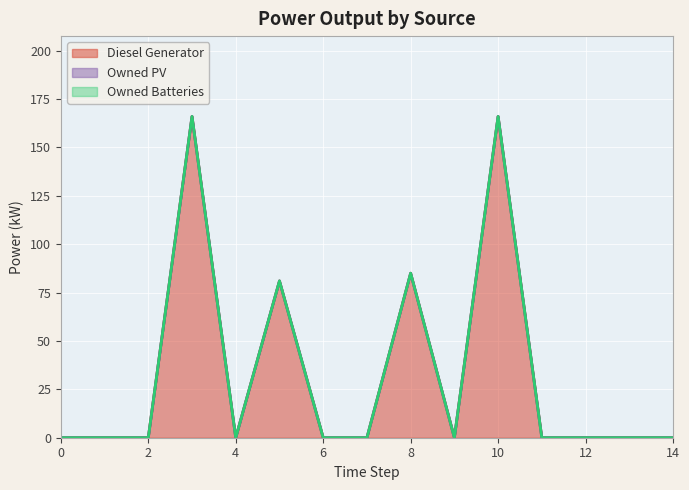

Rank the series at 10 from highest to lowest value.

Diesel Generator, Owned PV, Owned Batteries